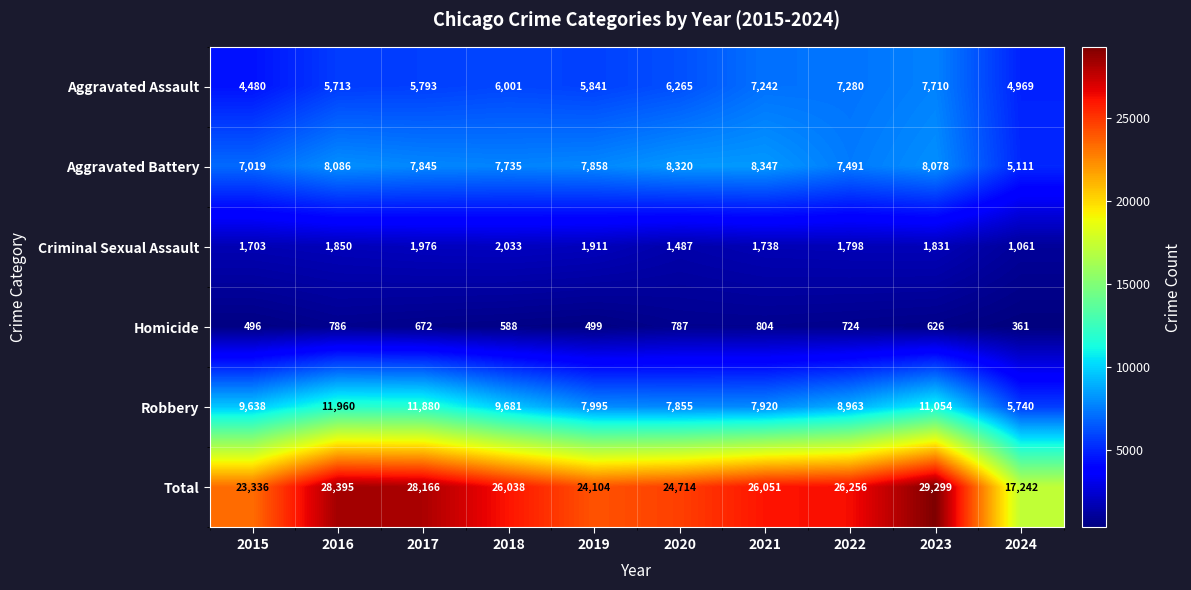

Rank the series by their maximum value, from highest to lowest.

Total, Robbery, Aggravated Battery, Aggravated Assault, Criminal Sexual Assault, Homicide